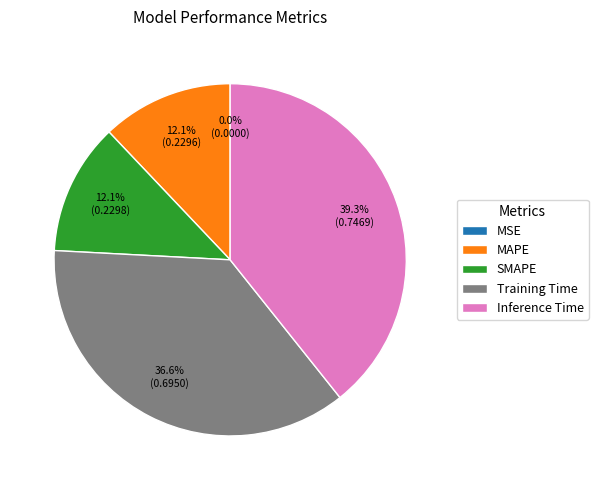

What percentage is NOT represented by Inference Time?

60.7%